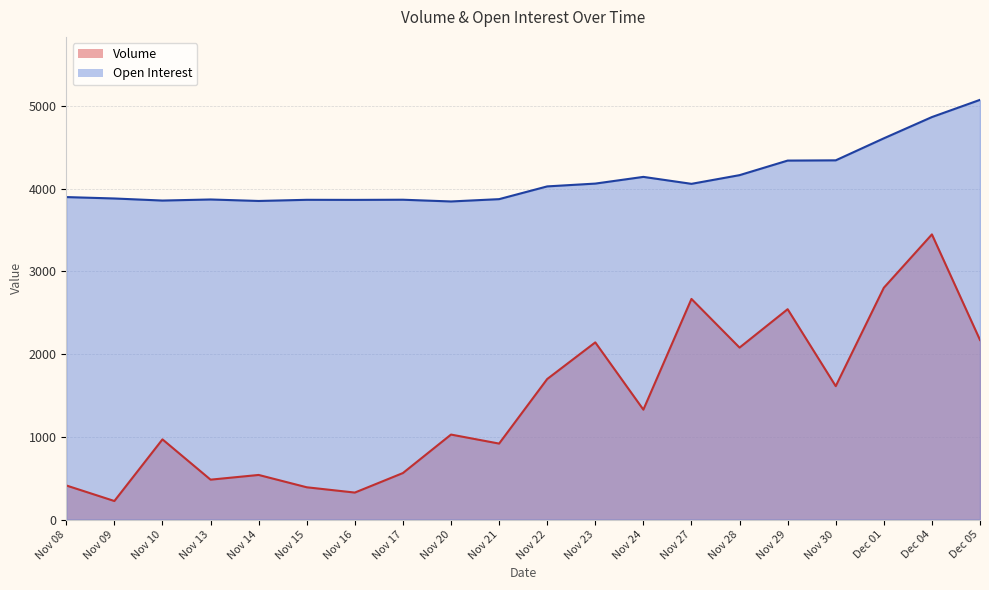

The Volume series shows 685 at Nov 24. True or false?

False